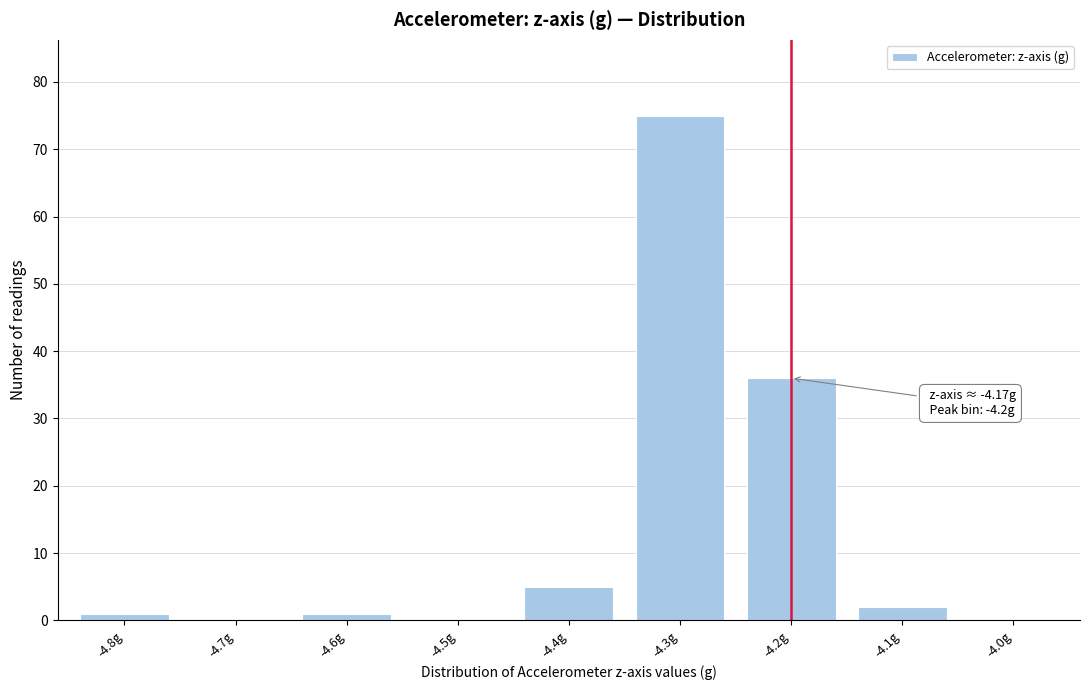

Reading right to left, transcribe all the data shown in this chart.

-4.0g=0	-4.1g=2	-4.2g=36	-4.3g=75	-4.4g=5	-4.5g=0	-4.6g=1	-4.7g=0	-4.8g=1